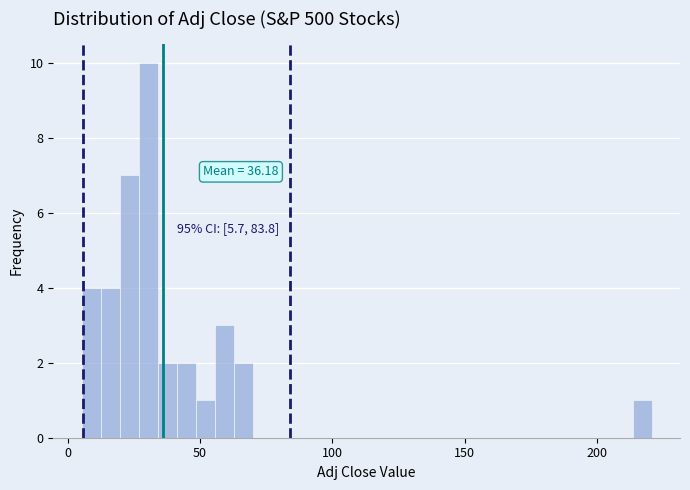

Read against the x-axis, roughly where is the centre of the tallest bar?

30